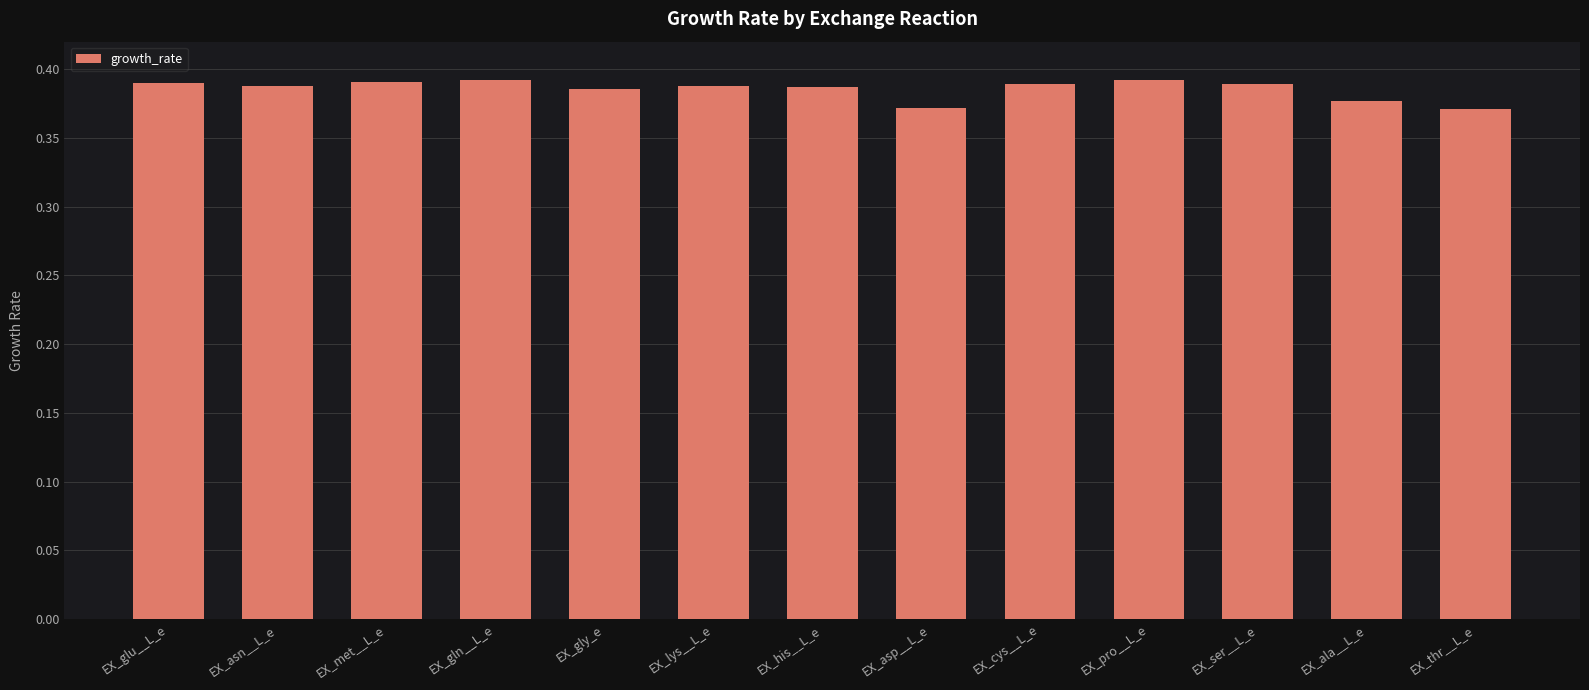

What is the label of the 2nd bar from the left?

EX_asn__L_e